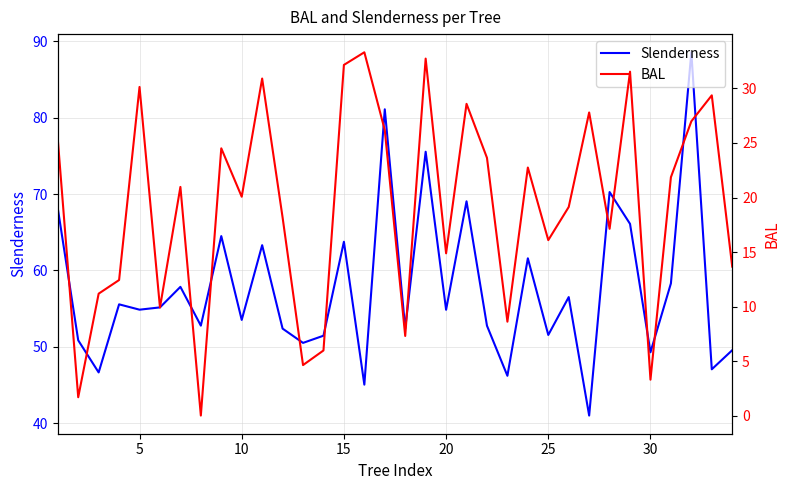

The Slenderness series shows 34.1 at 30. True or false?

False